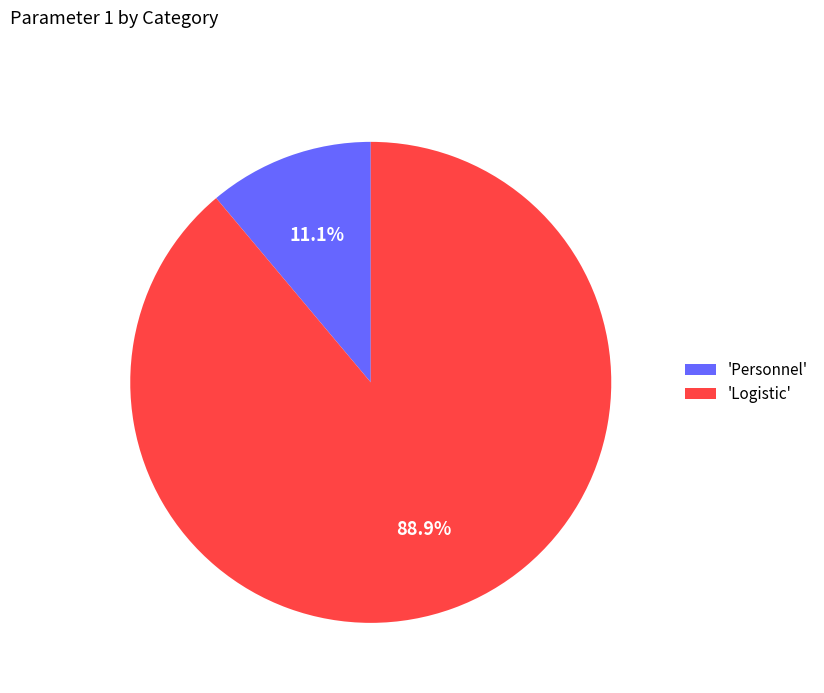

Which slice is the smallest?

'Personnel'